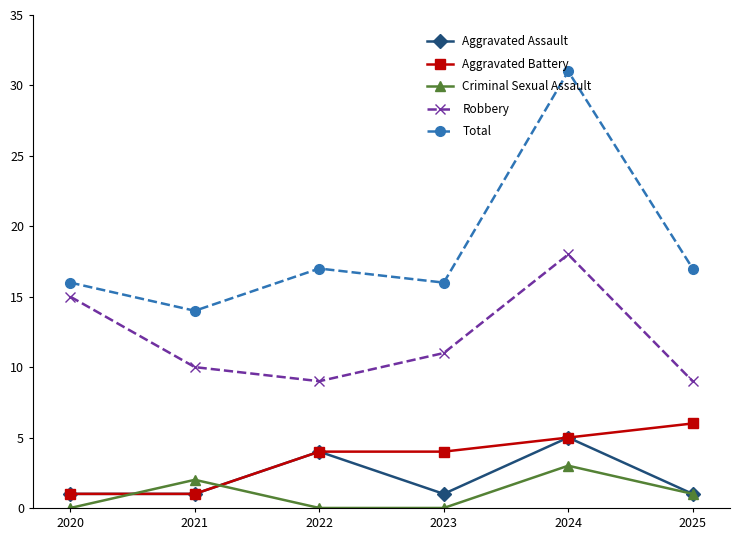

Does the chart display data point markers on the line(s)?

Yes